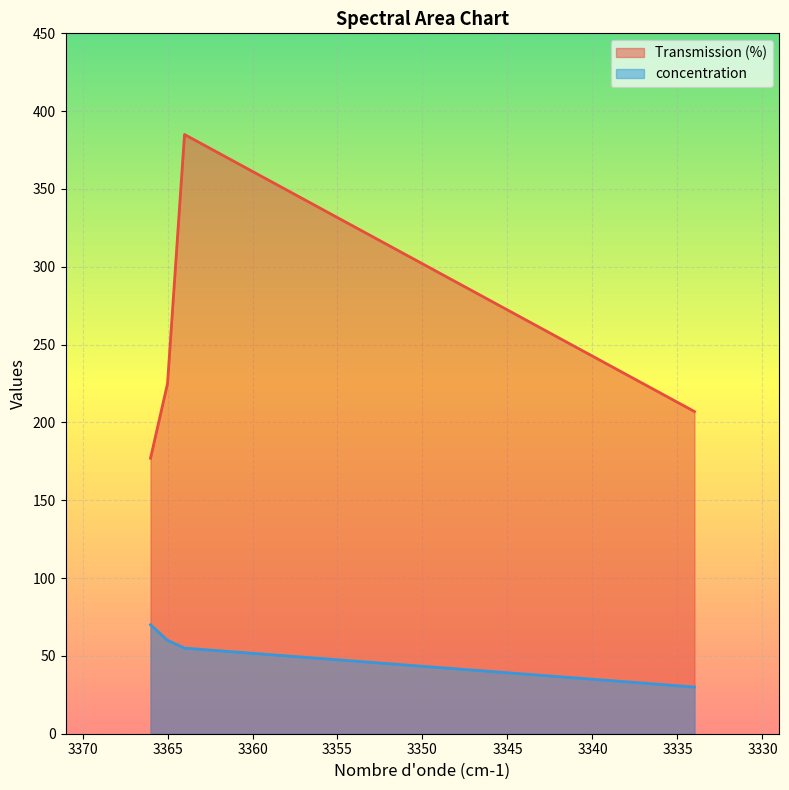

What is the spread (max minus min) of values at 3364?

330